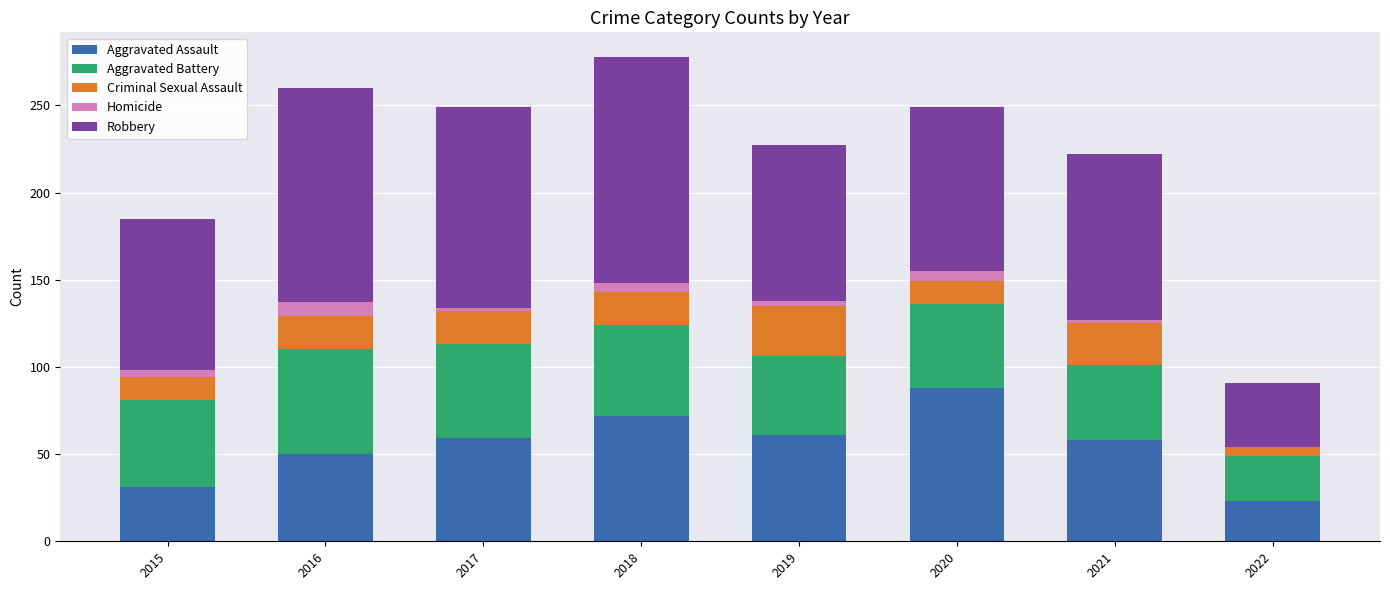

What is the highest value of the Aggravated Assault series?

88